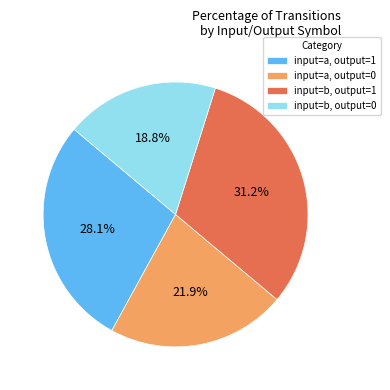

What is the smallest slice in the pie chart?

input=b, output=0